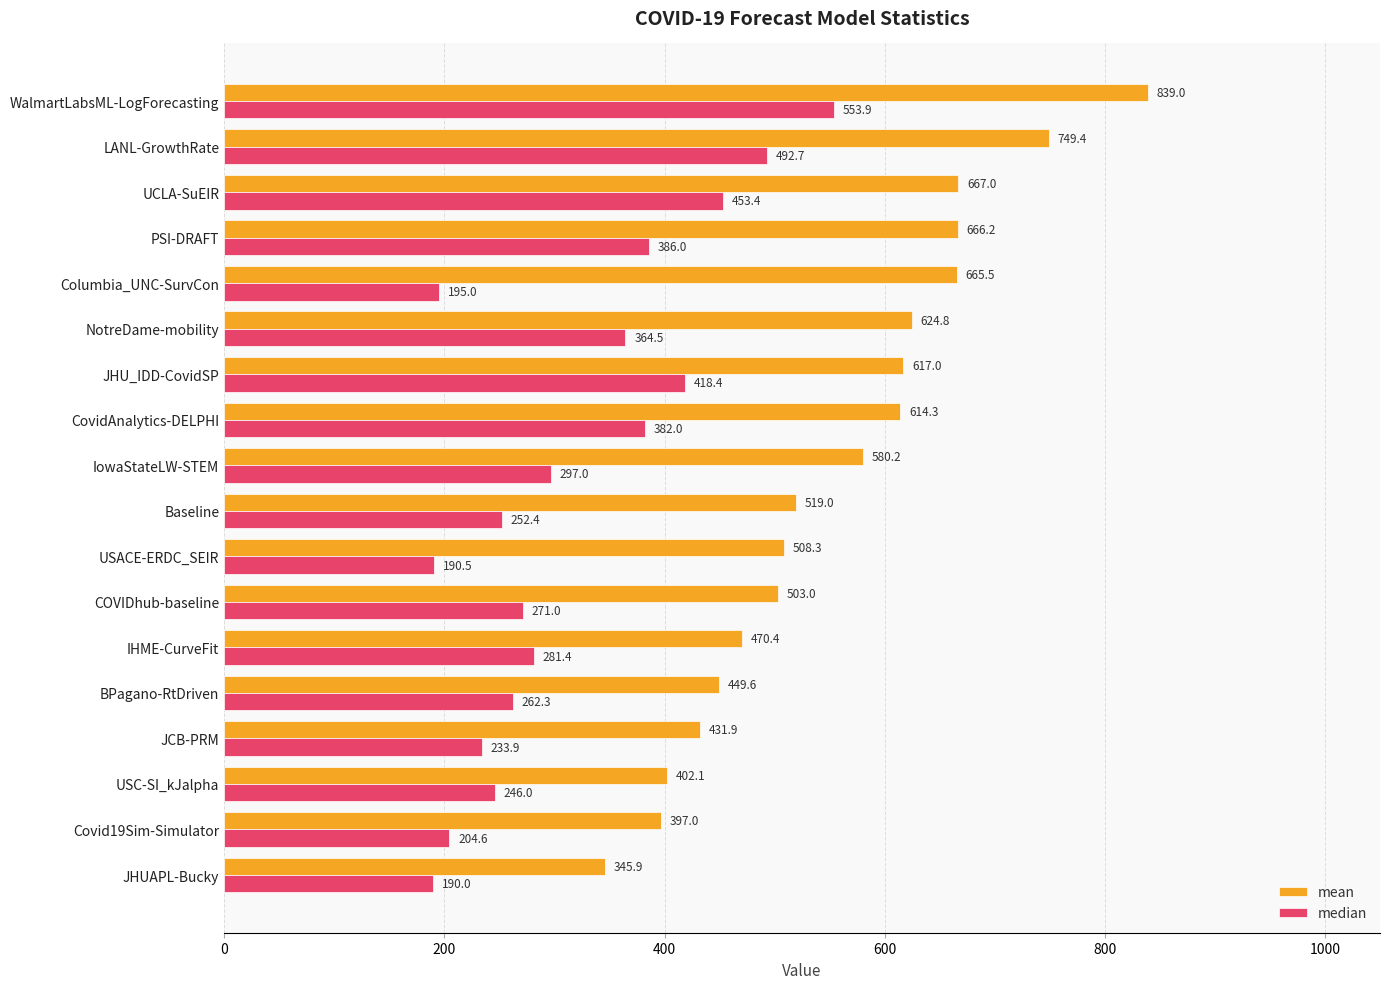

What is the sum of all mean values?

10050.6